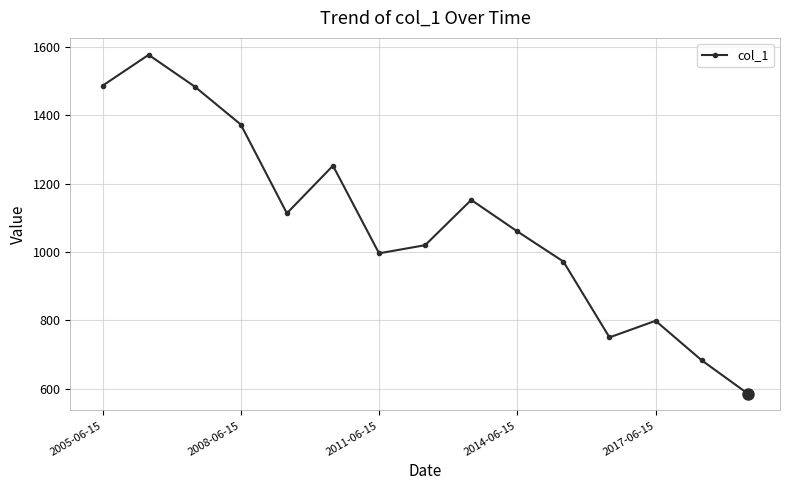

True or false: the data has more than 0 interior local peaks.

True